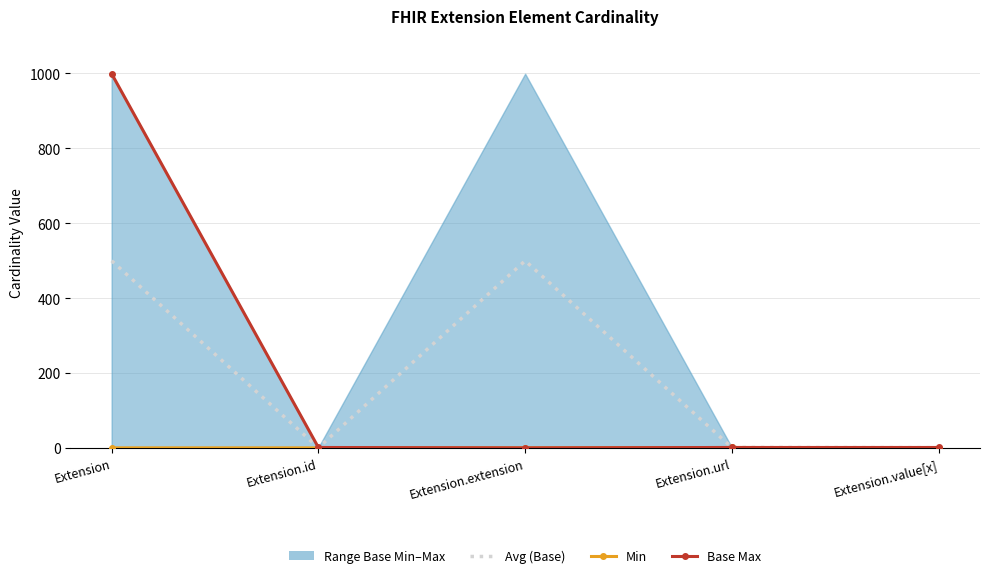

Where is Avg (Base) nearest to the value 250?

Extension.url